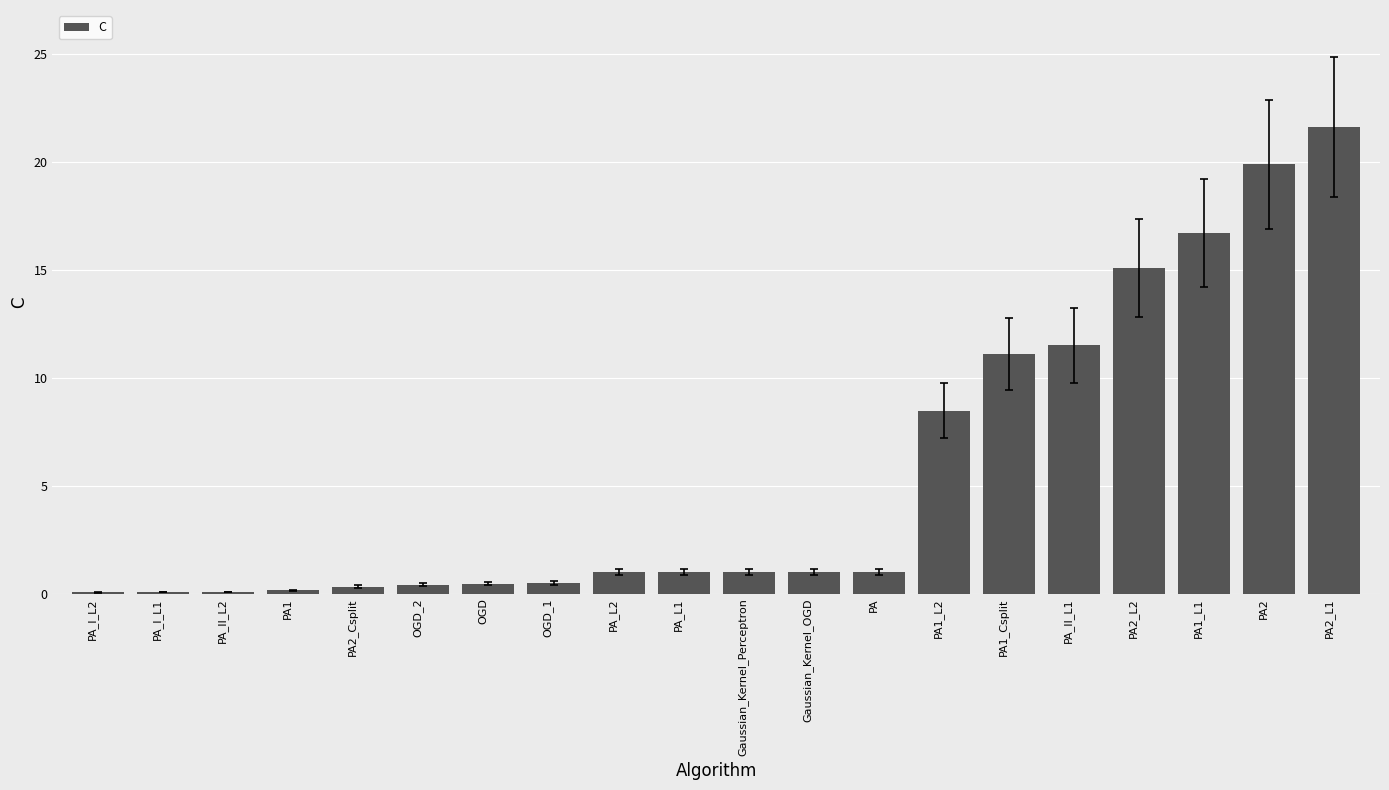

How many categories are shown in the chart?

20